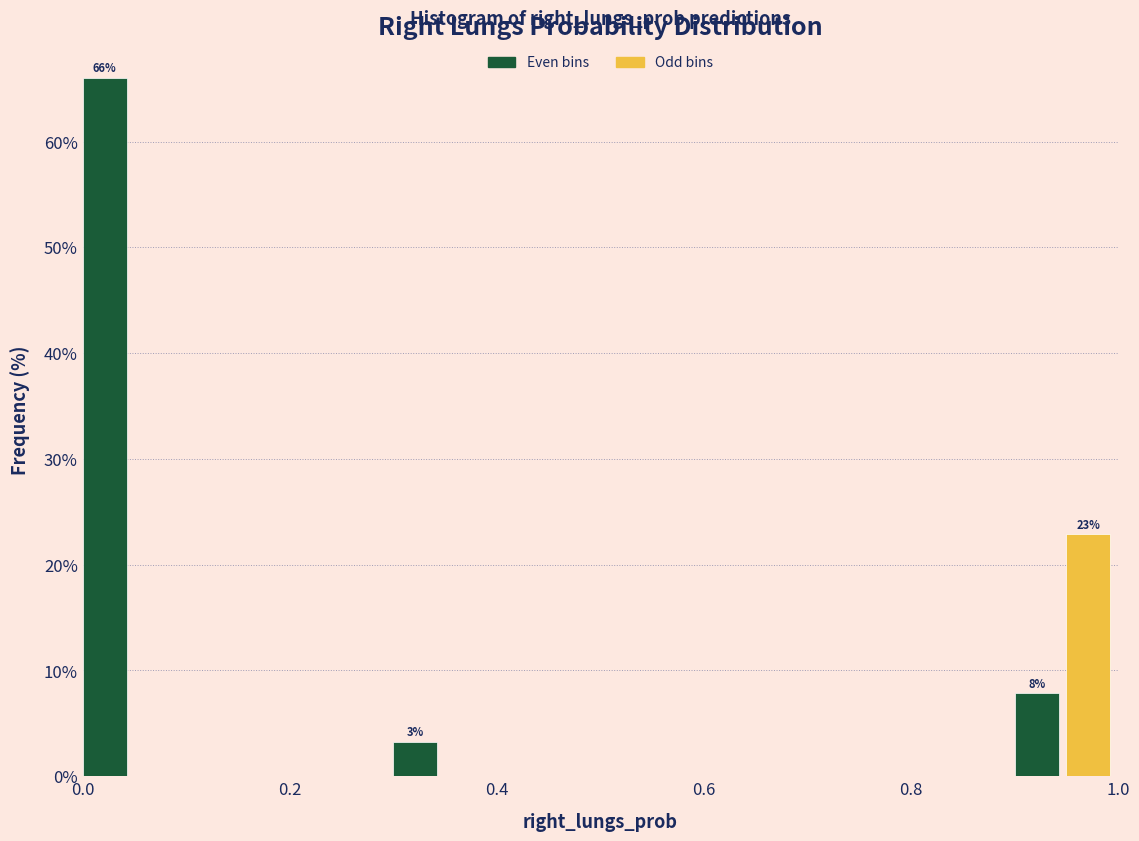

Read against the x-axis, roughly where is the centre of the tallest bar?

0.02